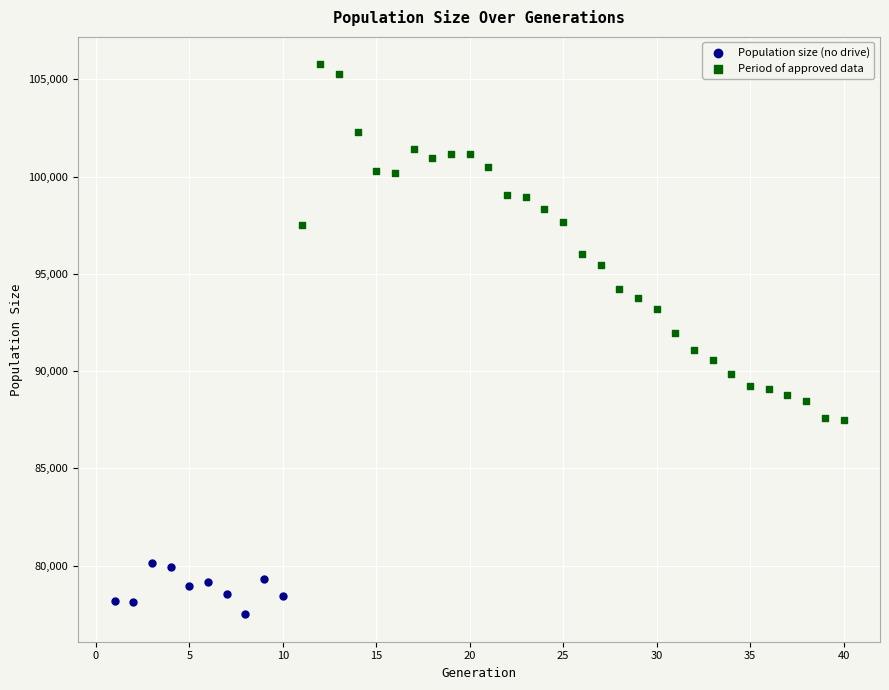

Which series has the largest Y range (max minus min)?

Period of approved data